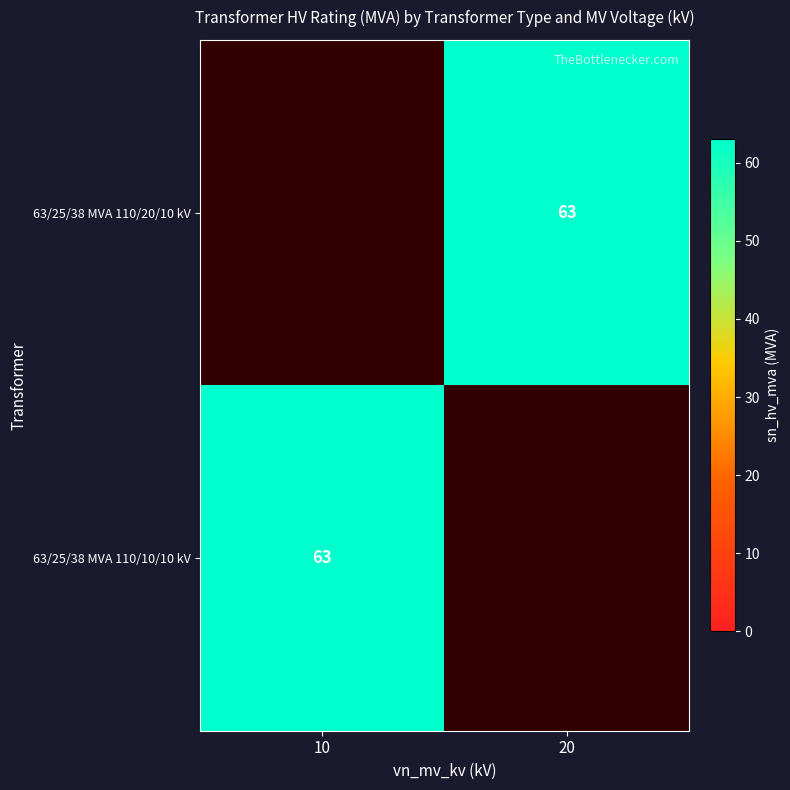

Count the number of data series in this chart.

2